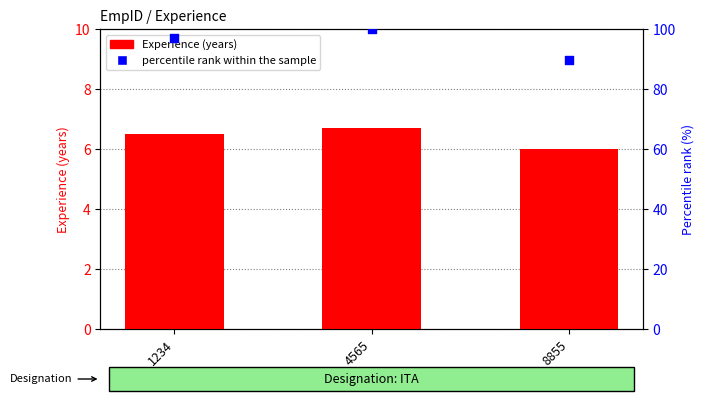

At how many categories does at least one series exceed 44?

3